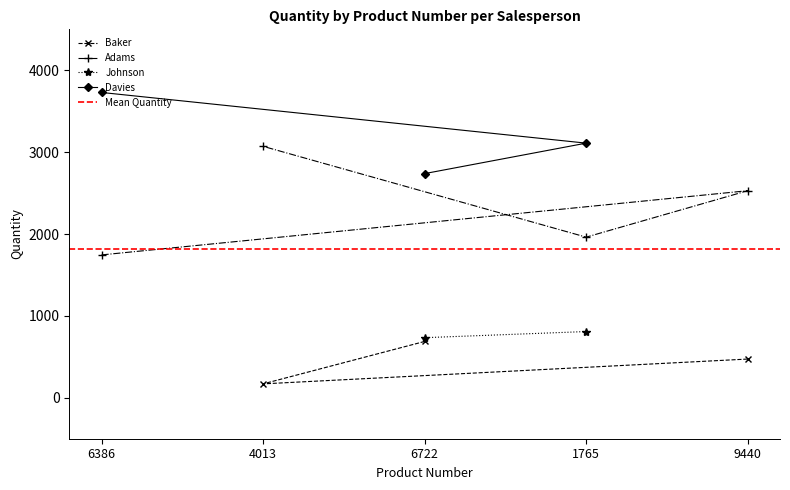

True or false: Baker has a value of 978 at 6722.

False